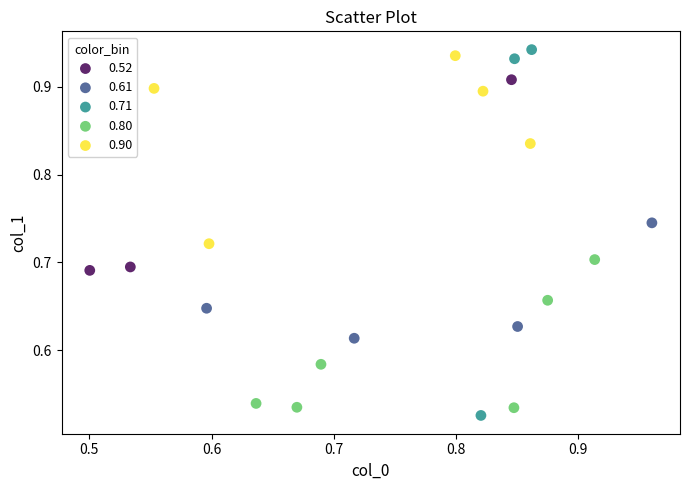

Which series has the largest Y range (max minus min)?

0.71